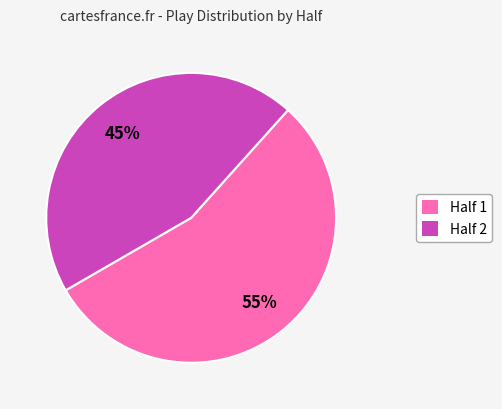

To the nearest percent, what is the difference between the largest and smallest slice percentages?

10%